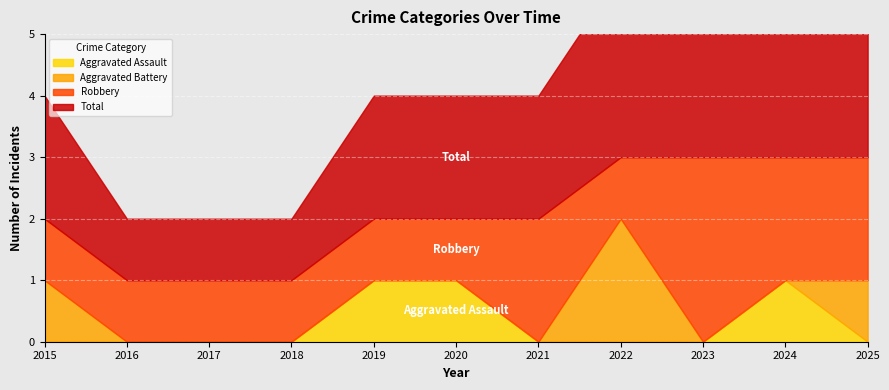

True or false: Total has more than 2 points higher than both neighbors.

False